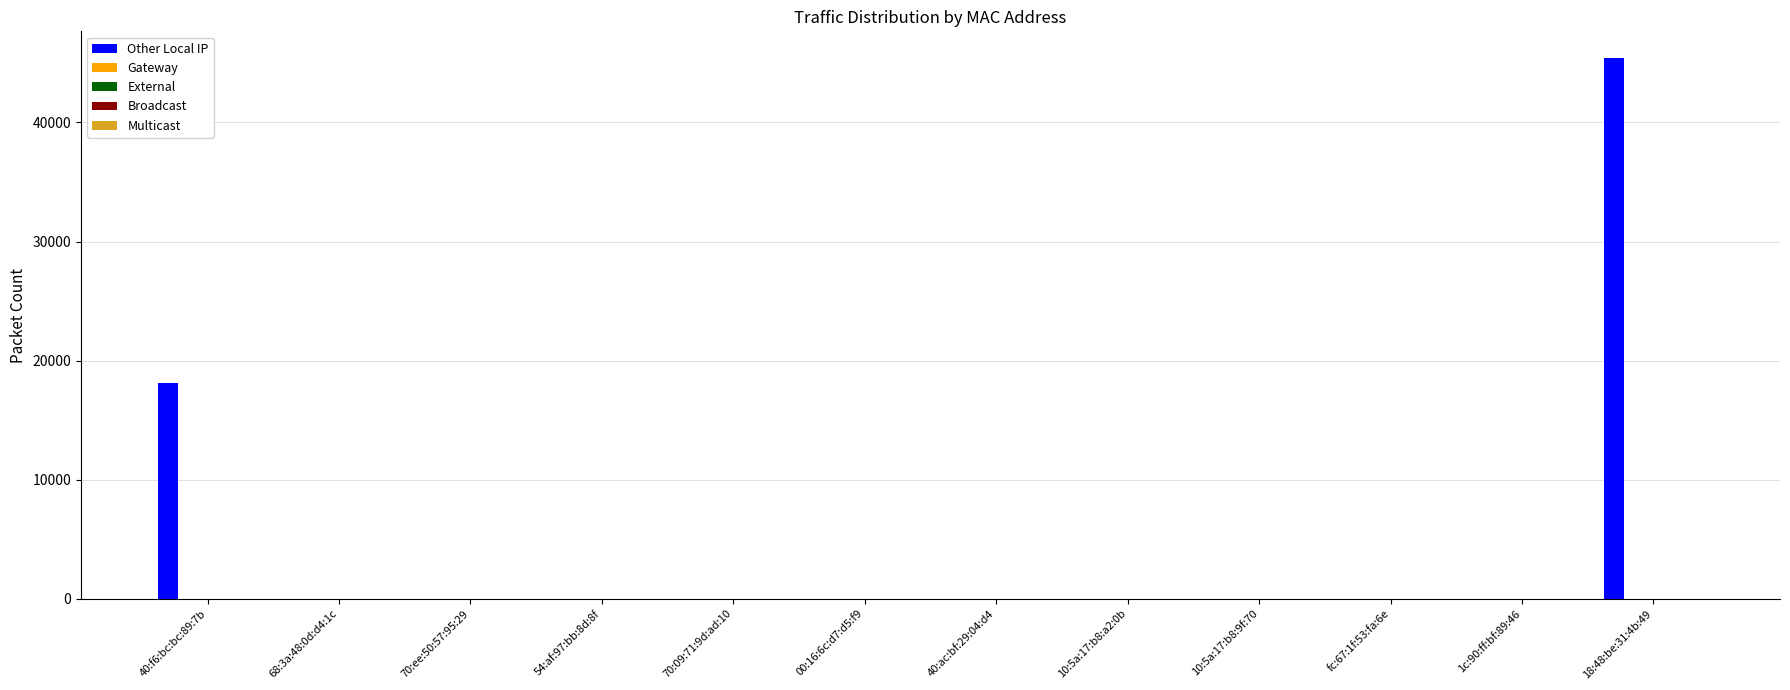

What is the sum of all values?

63530